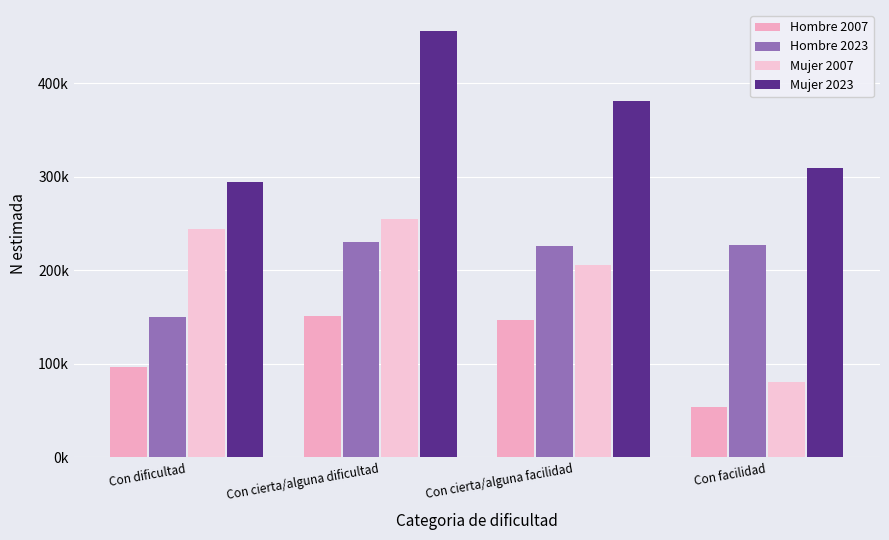

How many bars are there in total?

16